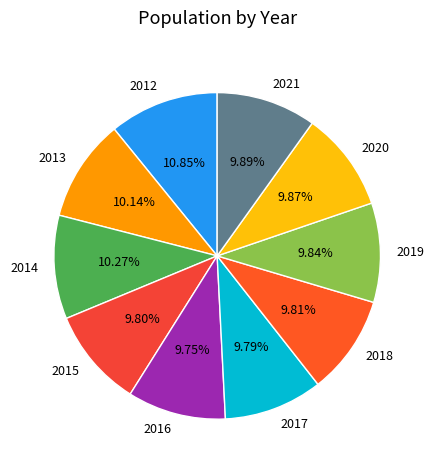

Combined, do 2019 and 2018 account for over 50%?

No